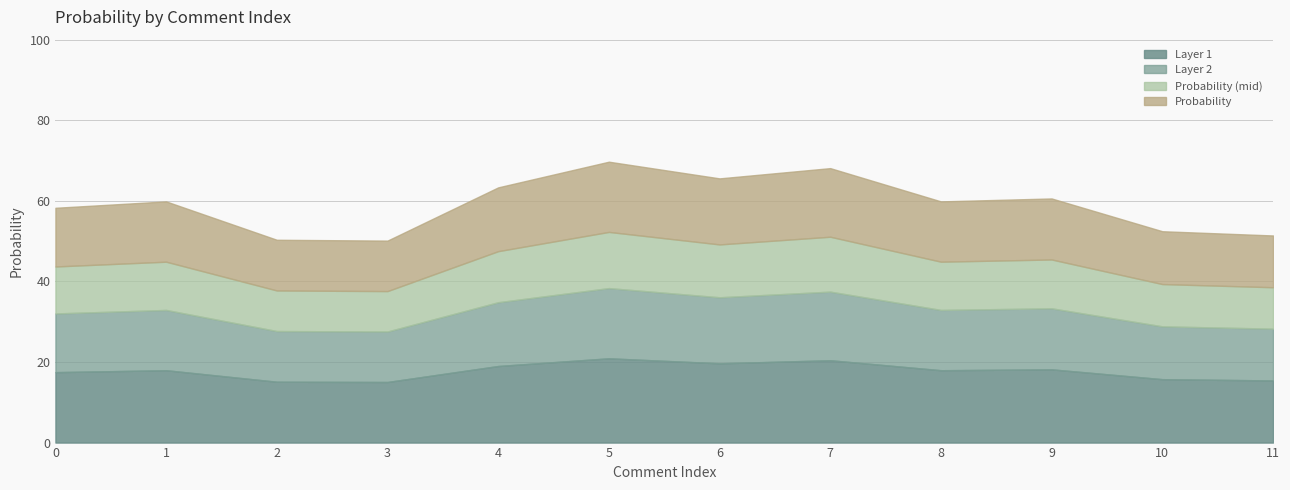

What is the minimum value shown in the chart?

50.1